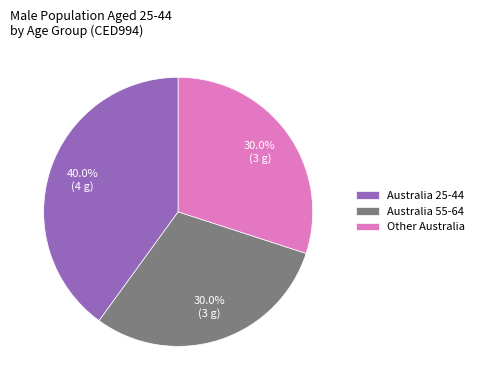

Which category has the biggest portion of the pie?

Australia 25-44